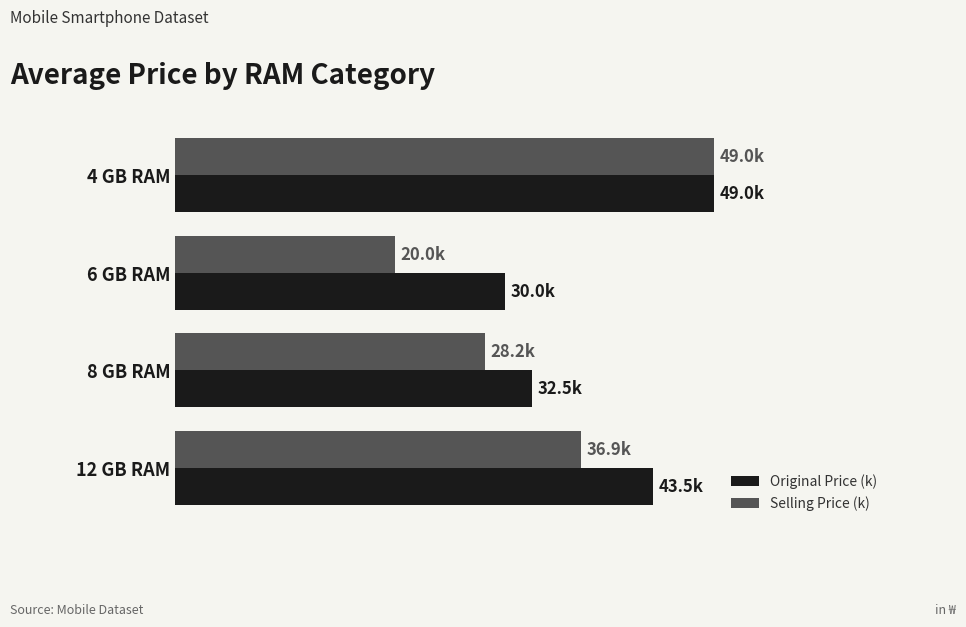

What are all the series names shown in the legend?

Original Price (k), Selling Price (k)